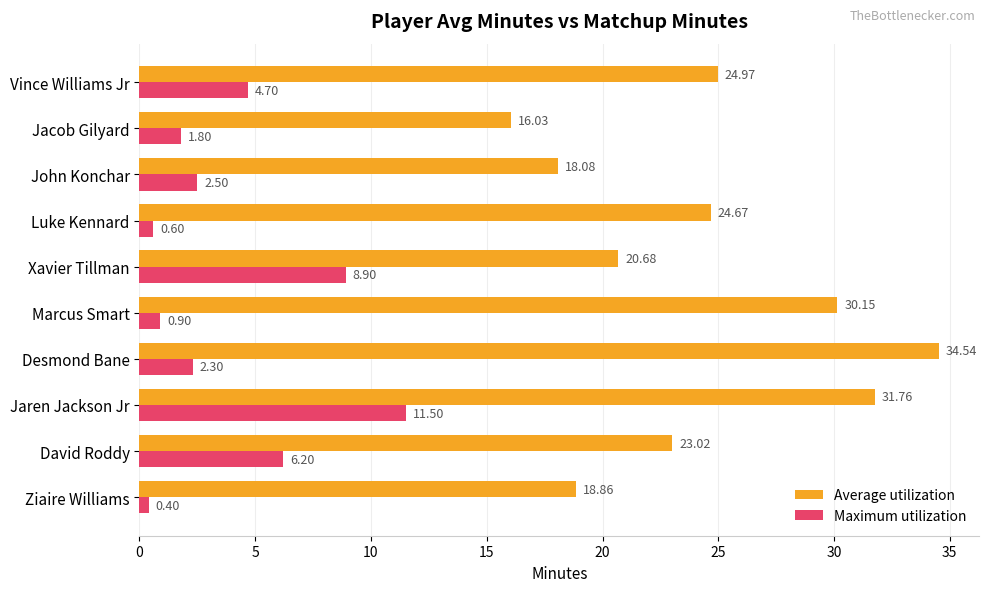

Where is Average utilization nearest to the value 25?

Vince Williams Jr